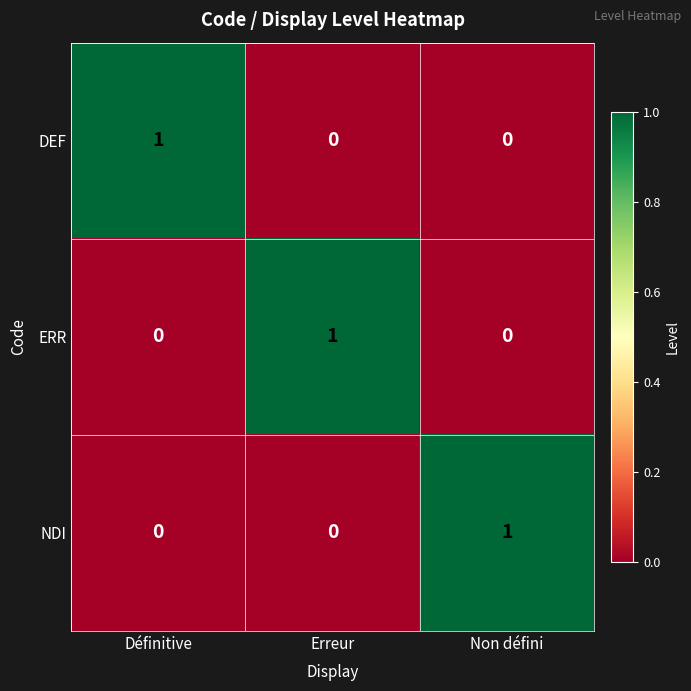

At which label does ERR reach its peak?

Erreur